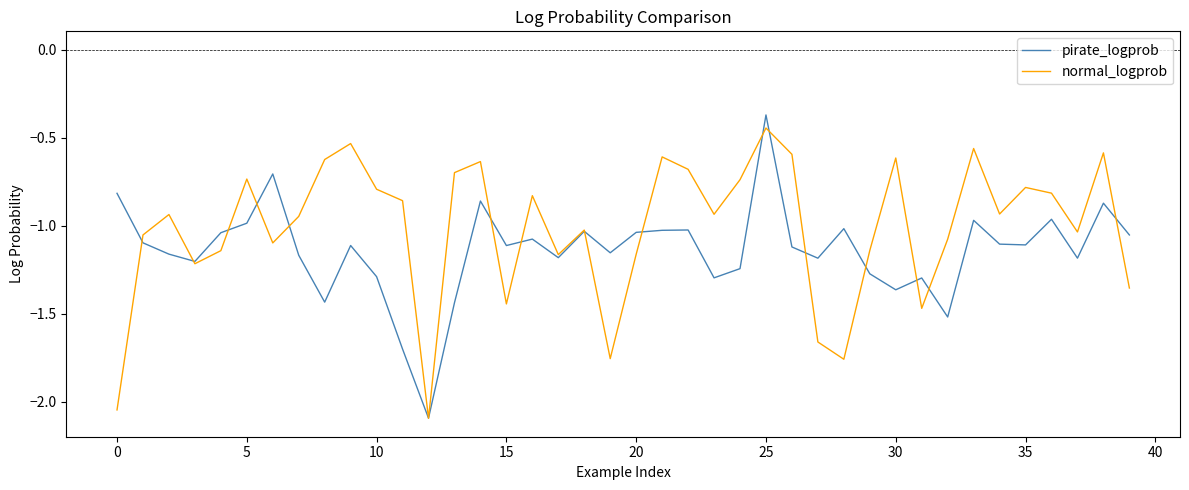

What is the difference between the maximum and minimum values in the normal_logprob series?

1.6